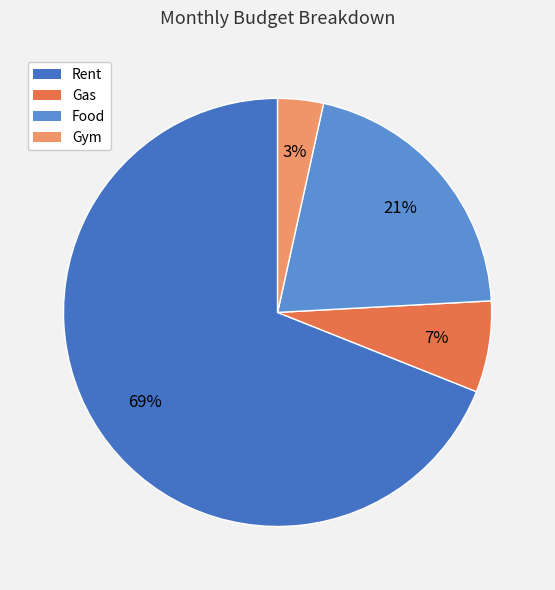

Does any single category account for the majority?

Yes